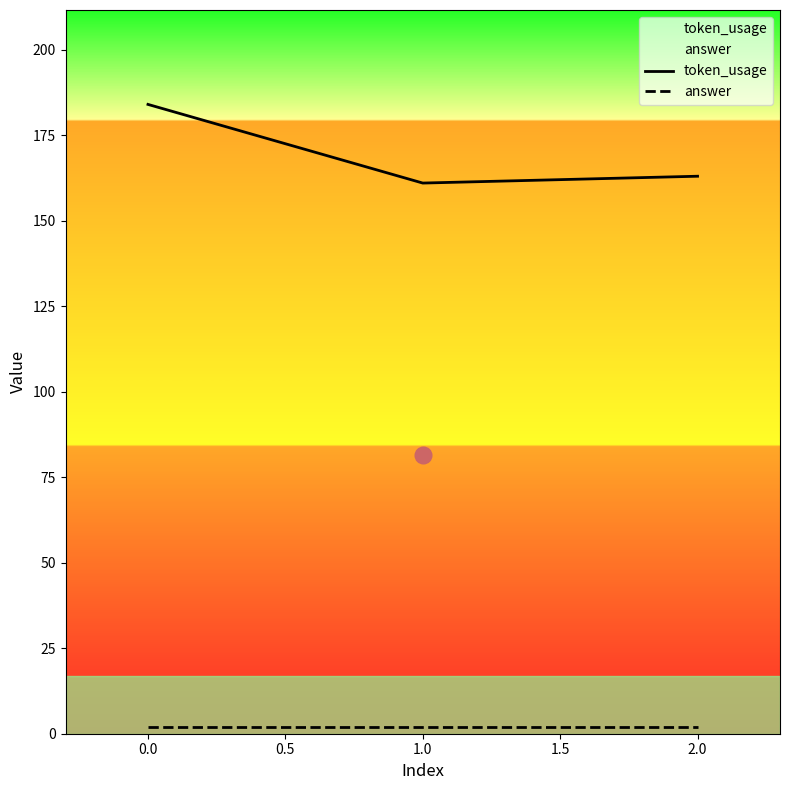

What is the average value of the answer series?

2